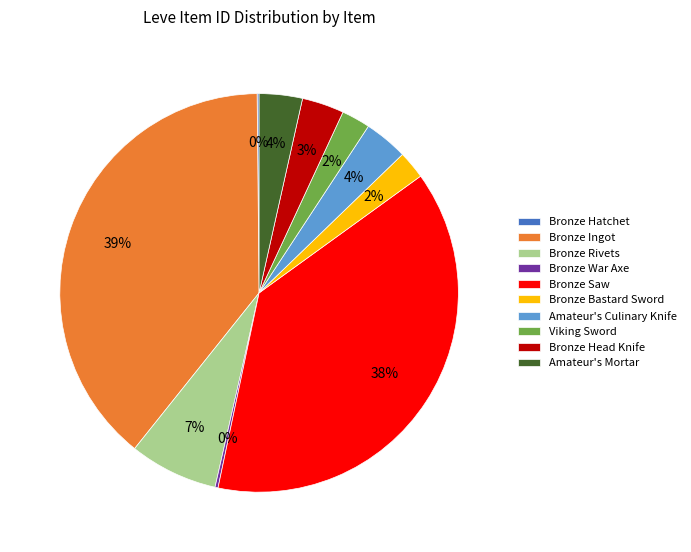

Combined, do Bronze Bastard Sword and Bronze Head Knife account for over 50%?

No